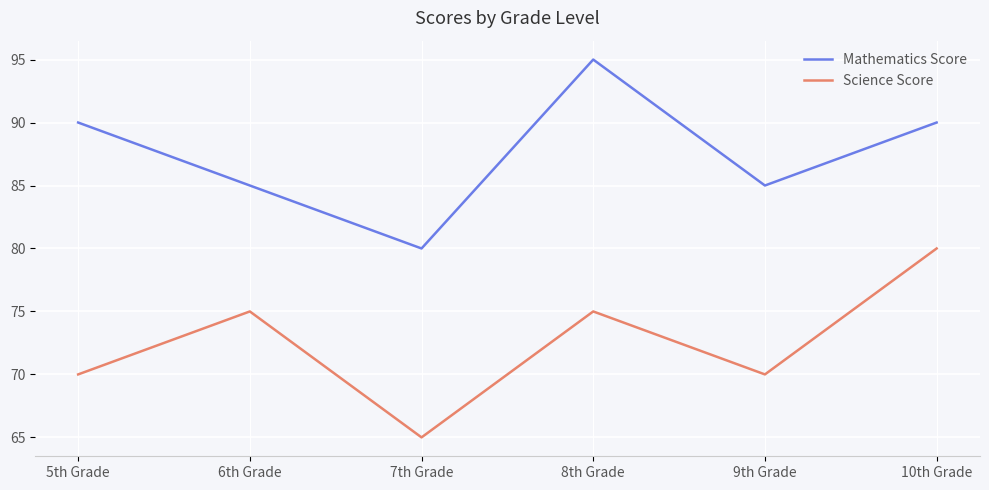

Which category has the highest value in the Mathematics Score series?

8th Grade